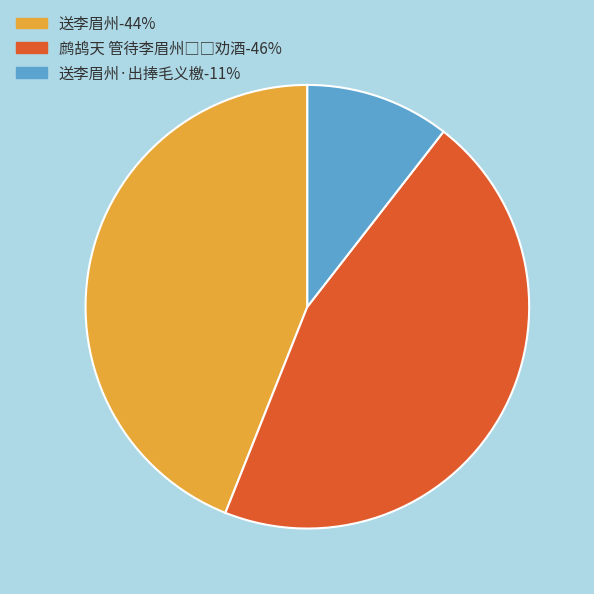

Is there a majority slice in this chart?

No